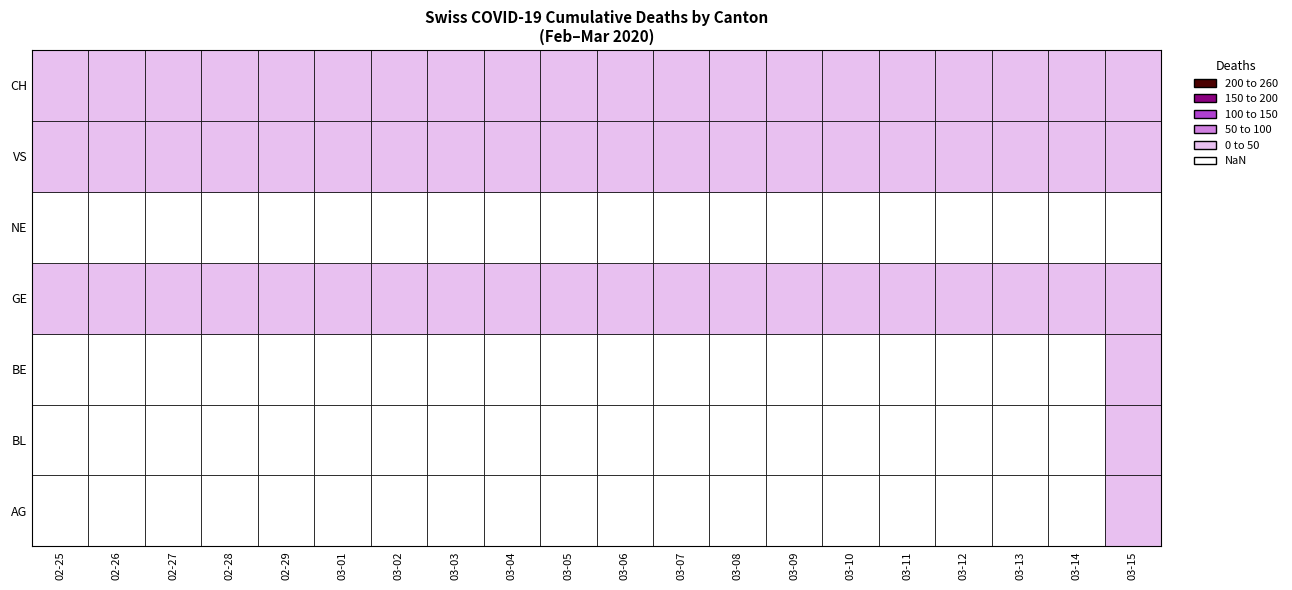

The value of 2020-03-29 at 4 is 28. True or false?

False